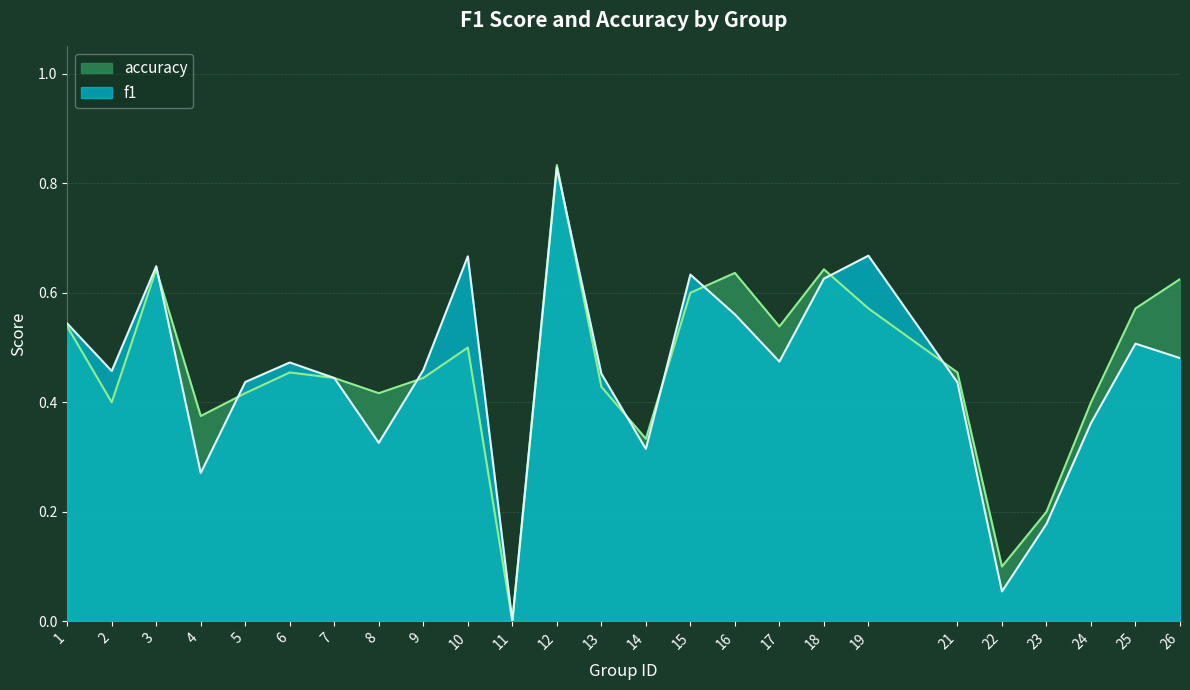

What is the difference between the maximum and minimum values in the accuracy series?

0.8